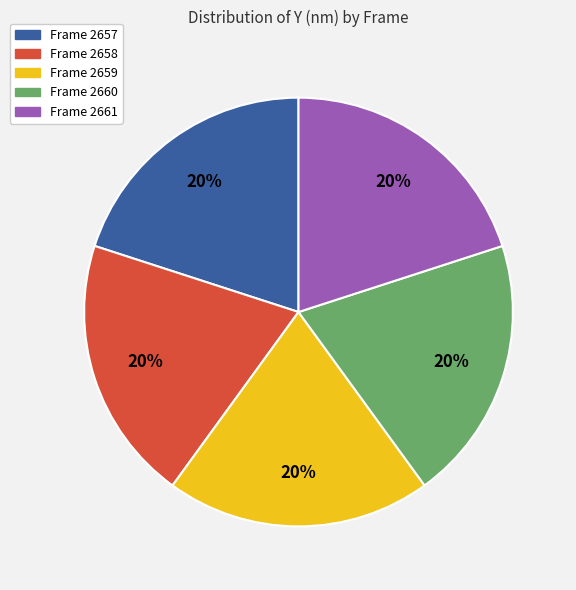

Is there any slice that represents more than half of the pie?

No